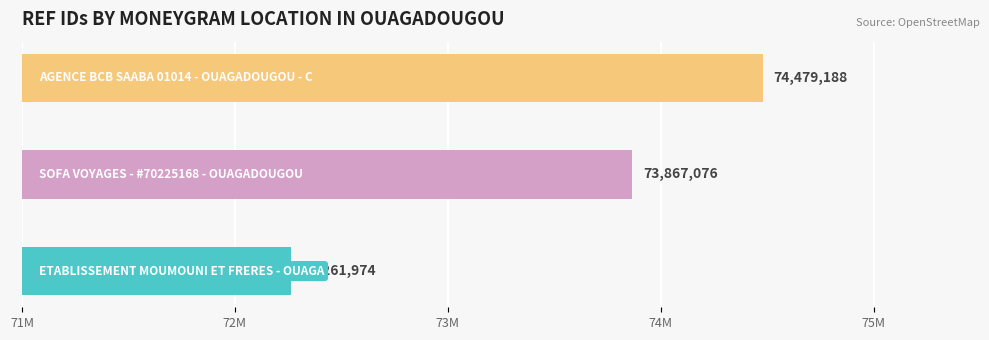

What is the change in value from ETABLISSEMENT MOUMOUNI ET FRERES - OUAGA to AGENCE BCB SAABA 01014 - OUAGADOUGOU - C?

+2217214